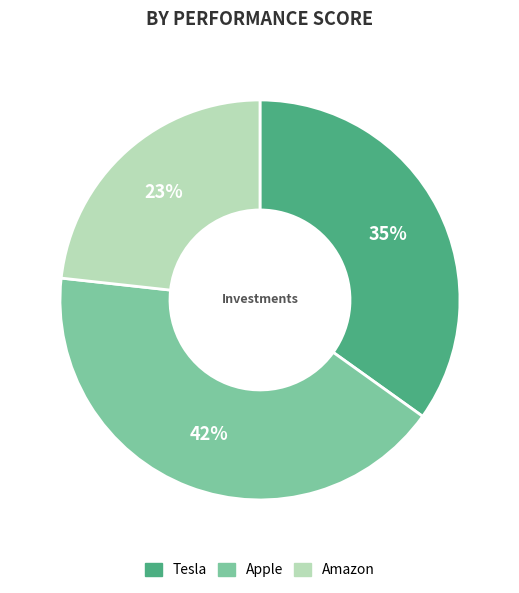

Is there a majority slice in this chart?

No